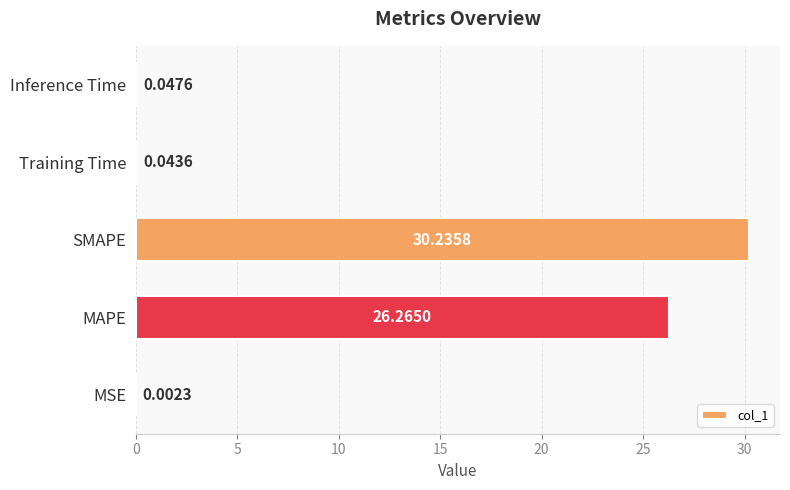

Are the bars grouped side by side (vs. stacked)?

No